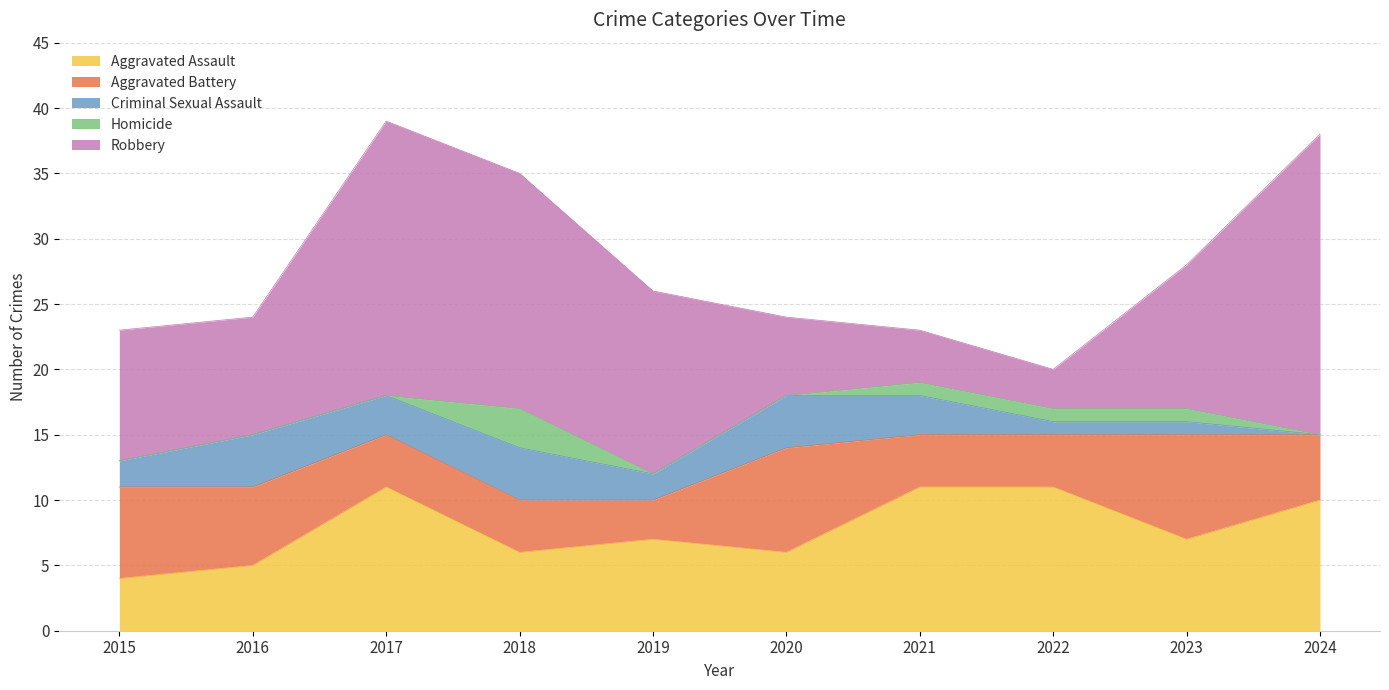

Count the number of categories in the chart.

10